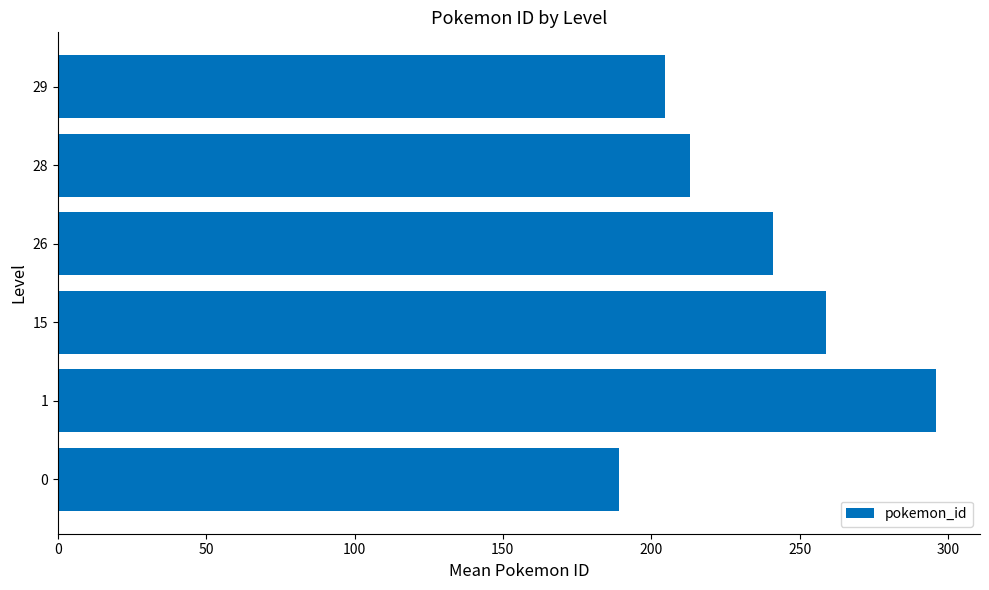

How many data points are less than 241?

3